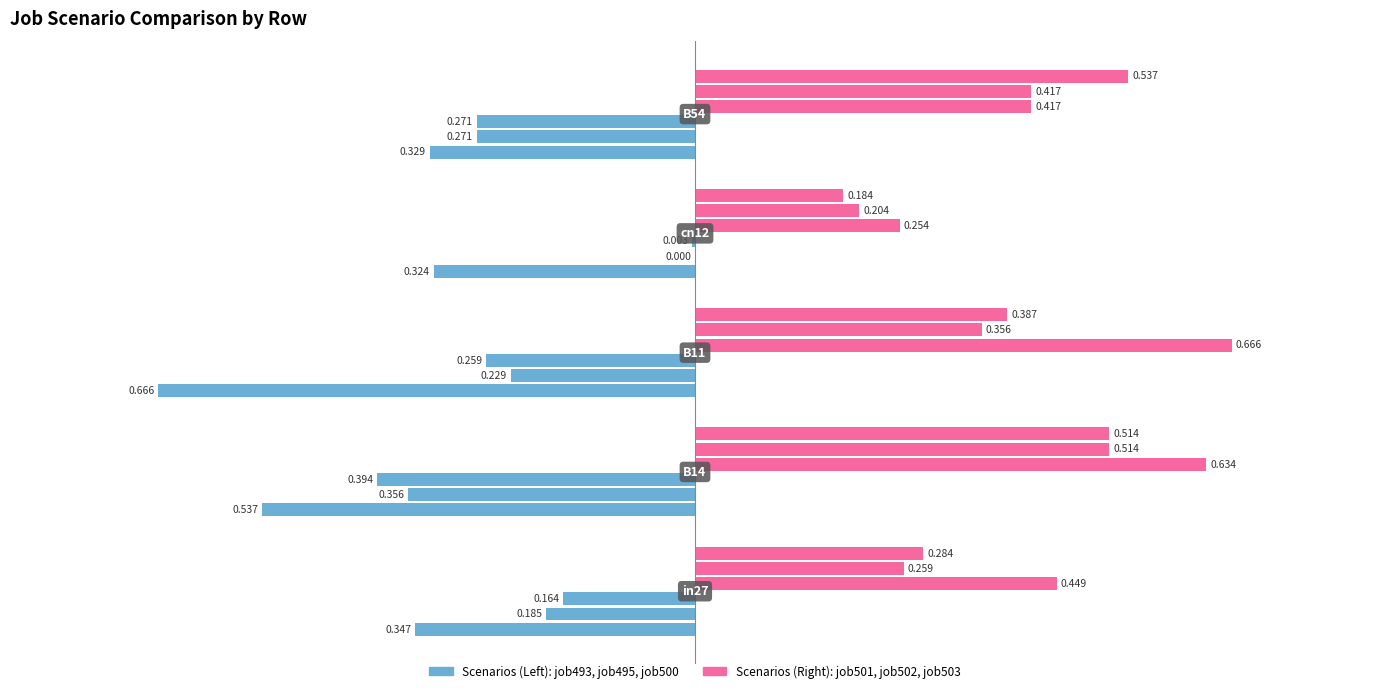

Which has a higher value, B54 or B14?

B14